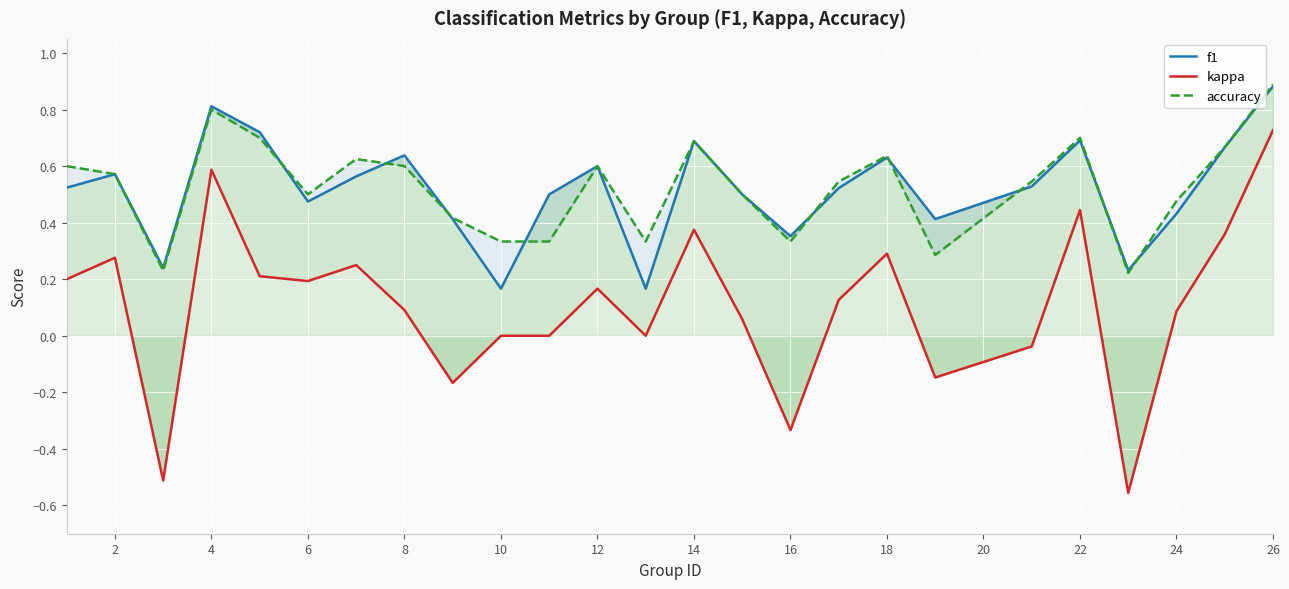

Where is the first local maximum for kappa?

2